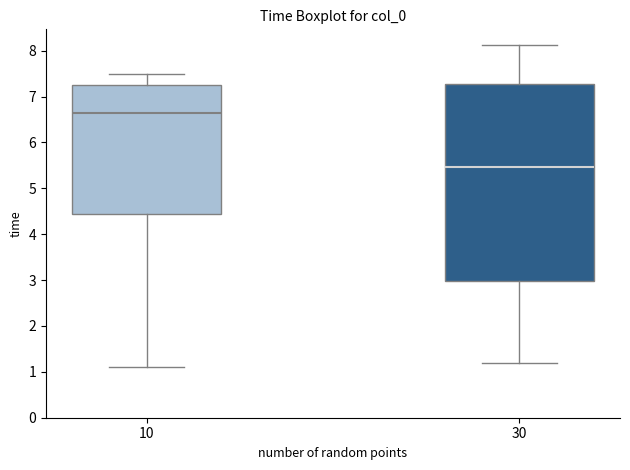

Reading left to right, transcribe this box plot: for each box, give where its median line is, the range the box spans, and where its two whiskers end, as read against the y-axis. The values are not printed on the chart, so give them approximately, as read against the axis.

10: median 6.6, box 4.4 to 7.3, whiskers 1.1 to 7.5
30: median 5.5, box 3.0 to 7.3, whiskers 1.2 to 8.1